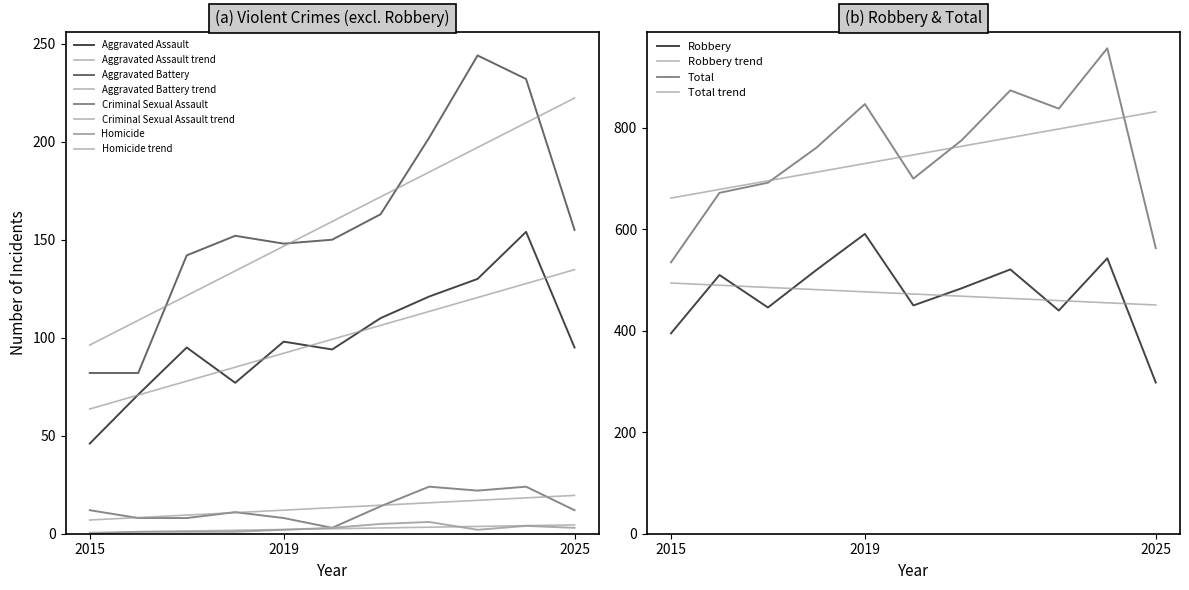

What is the difference between the highest and lowest values at 2025?

560